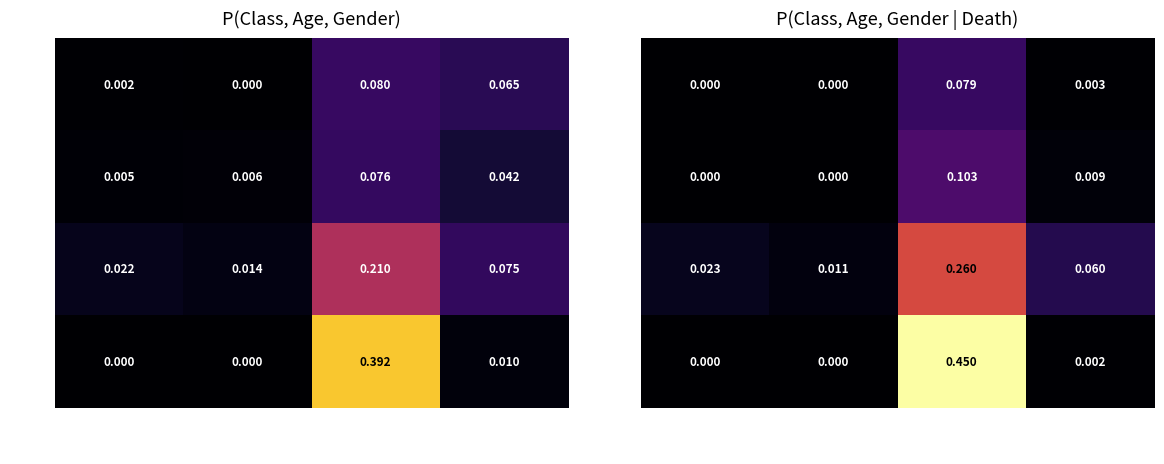

What is the maximum value for 3rd?

0.3